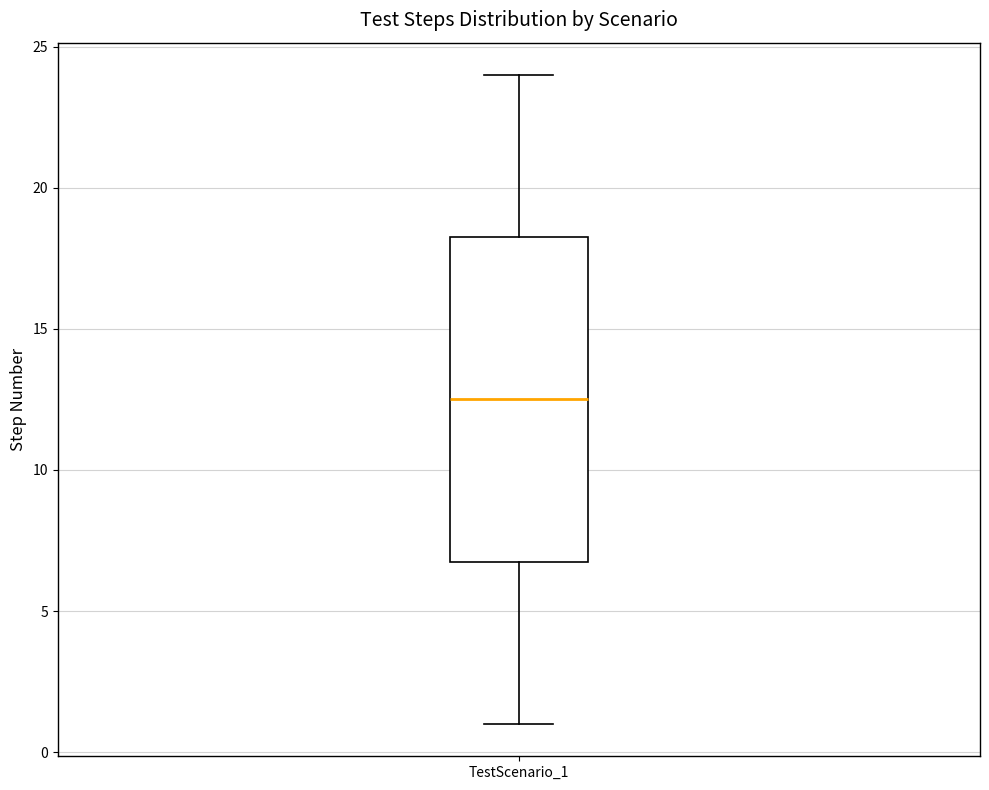

Where is the lower edge of the box for TestScenario_1 on the y-axis? The values are not printed on the chart, so give them approximately, as read against the axis.

7.0